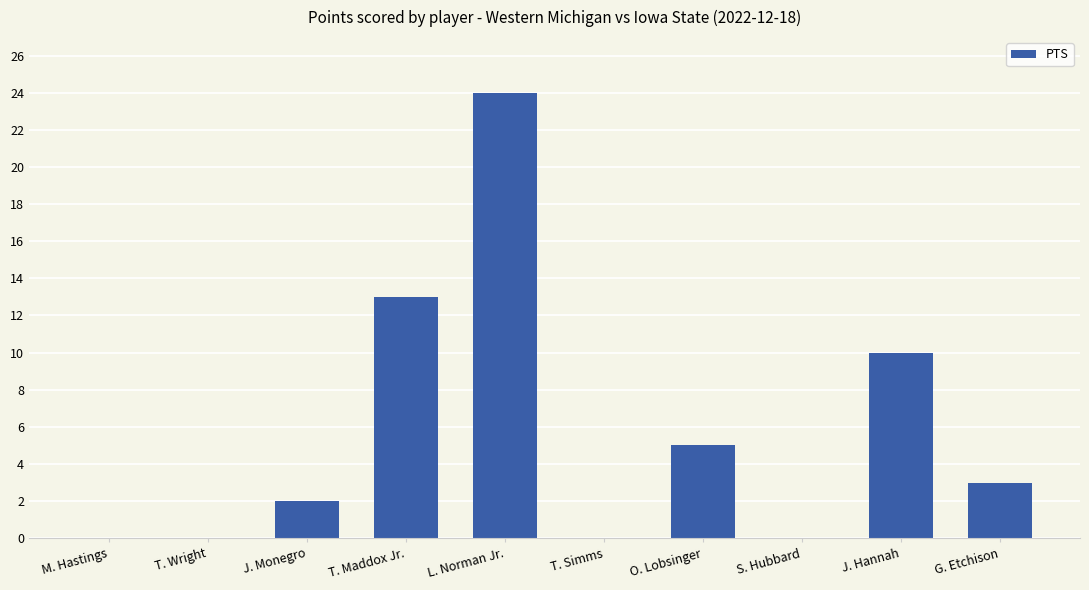

What is the sum of all values?

57